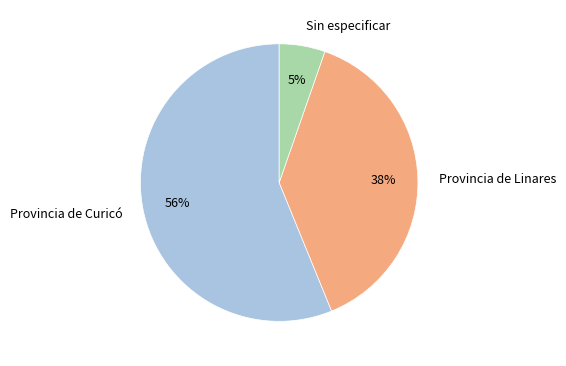

Which slice is the largest?

Provincia de Curicó